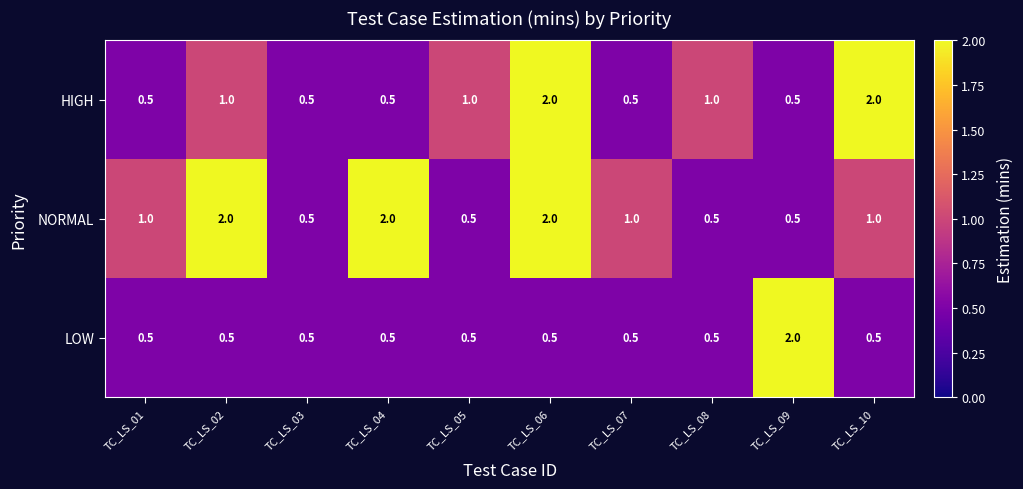

What is the difference between the LOW values at TC_LS_09 and TC_LS_04?

1.5